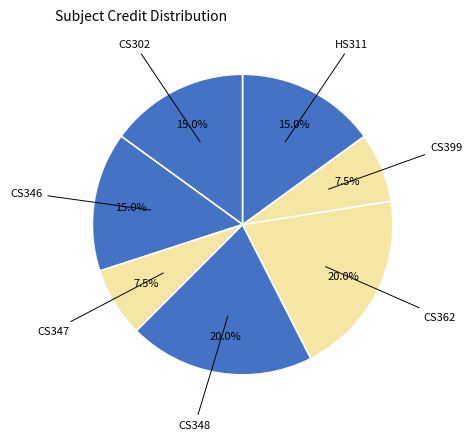

Which slice is the smallest?

CS347